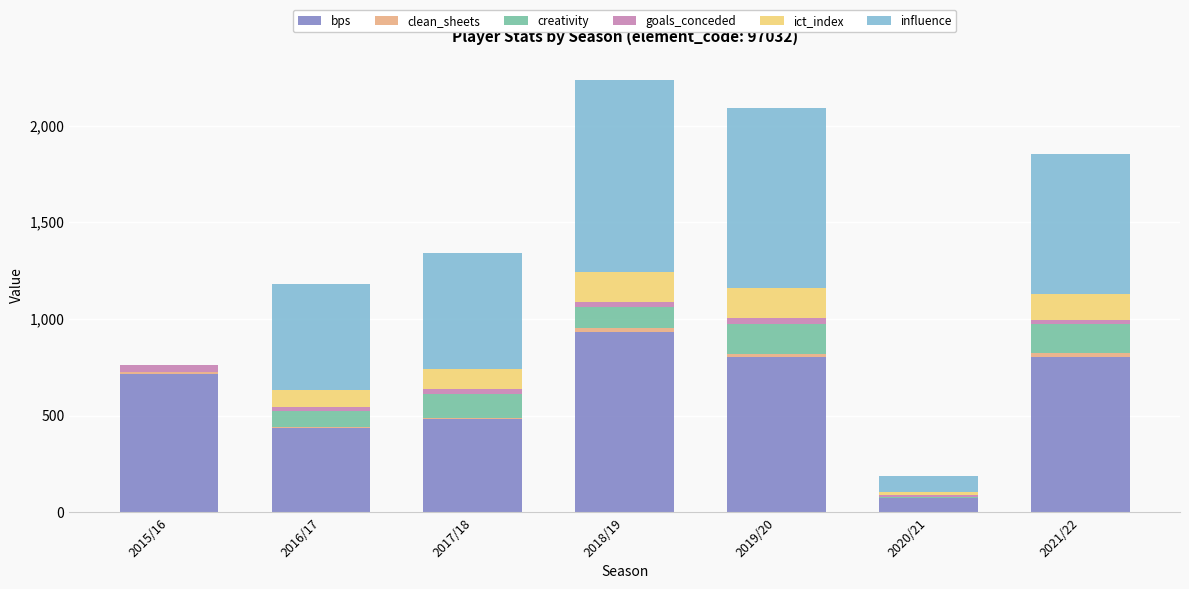

Which series changed the most between 2017/18 and 2021/22?

bps